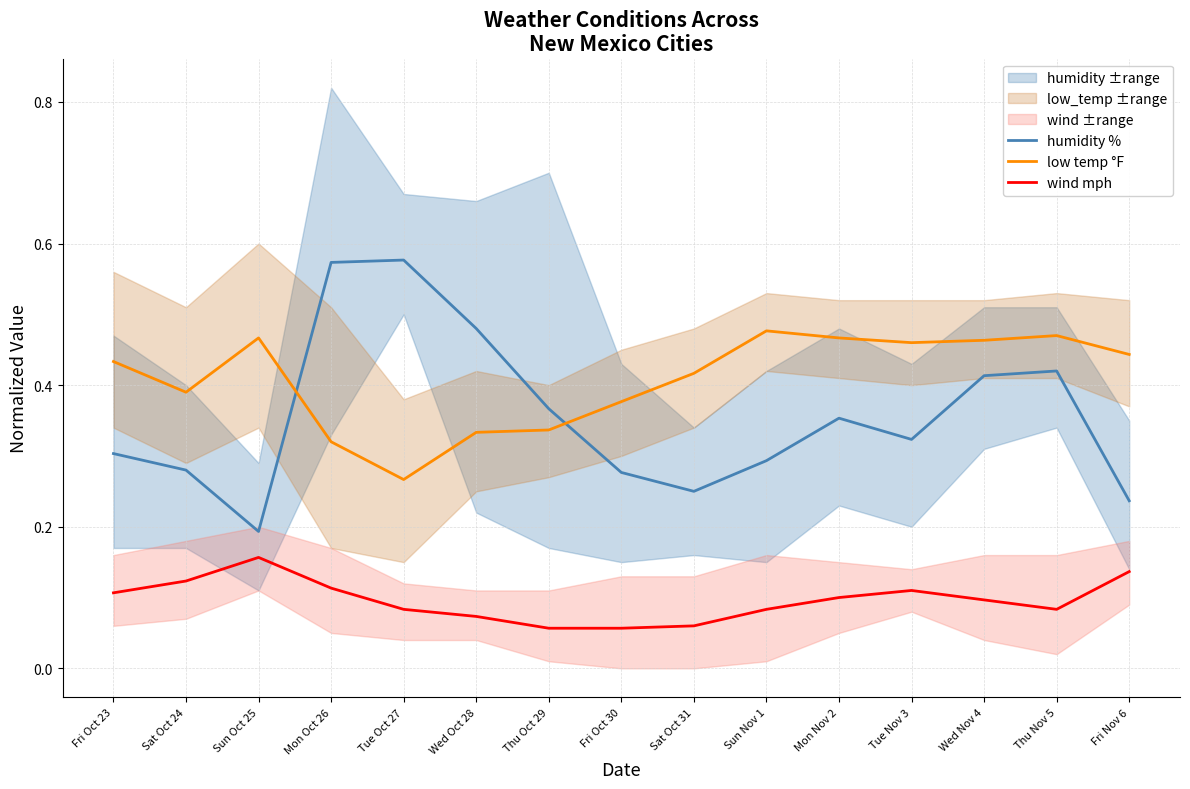

At which label does wind mph reach its minimum?

Thu Oct 29